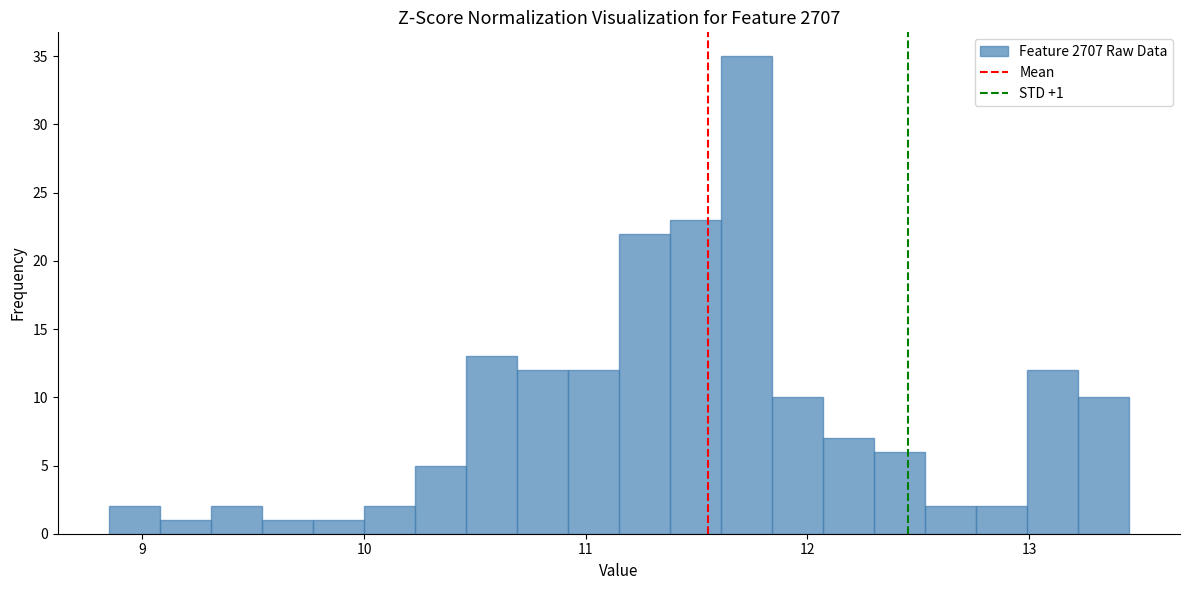

Around what value on the x-axis is the tallest bar? Give the approximate position of its centre, as read against the axis.

11.7